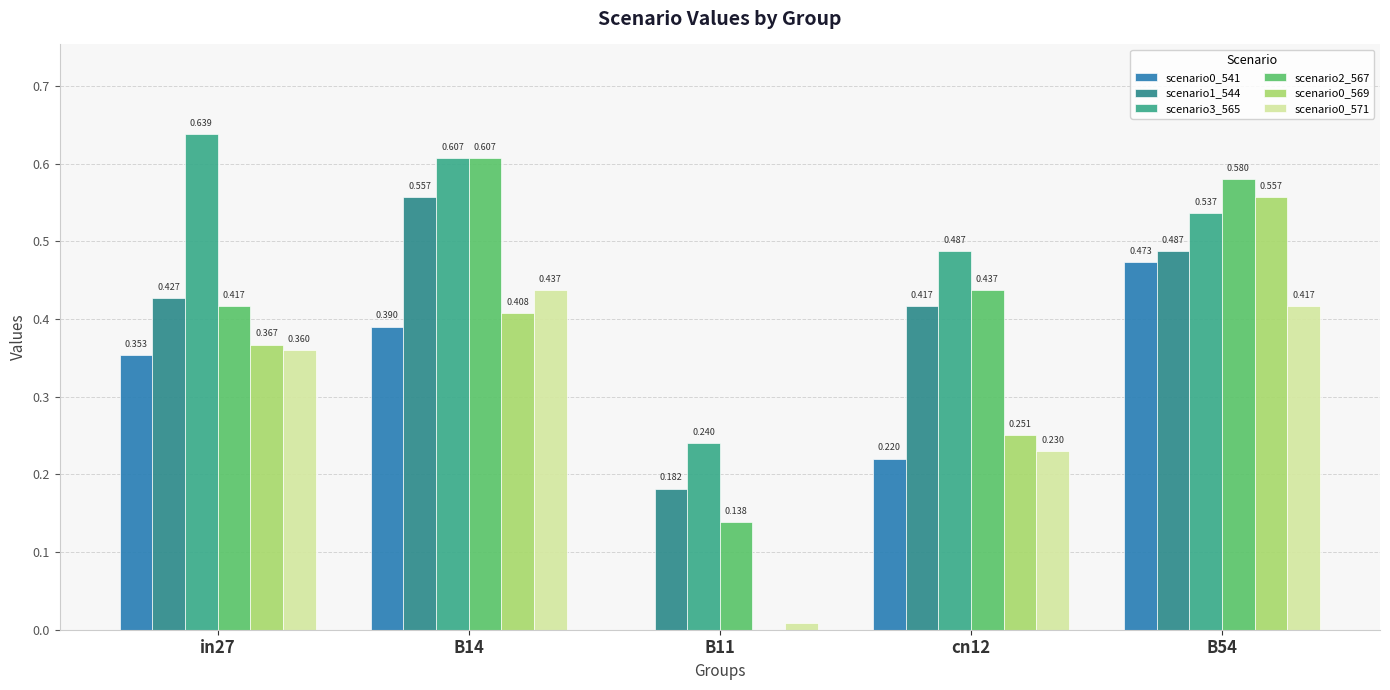

How many groups of bars are there?

5